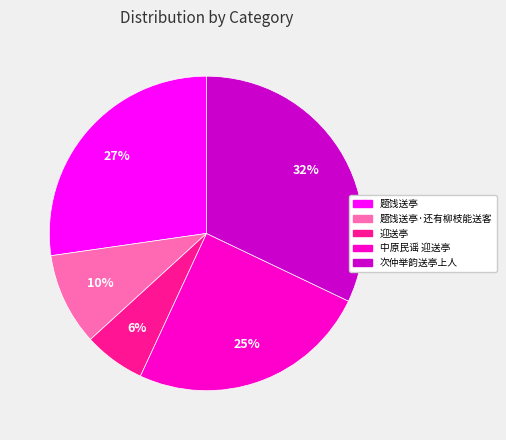

How many segments does this pie chart have?

5